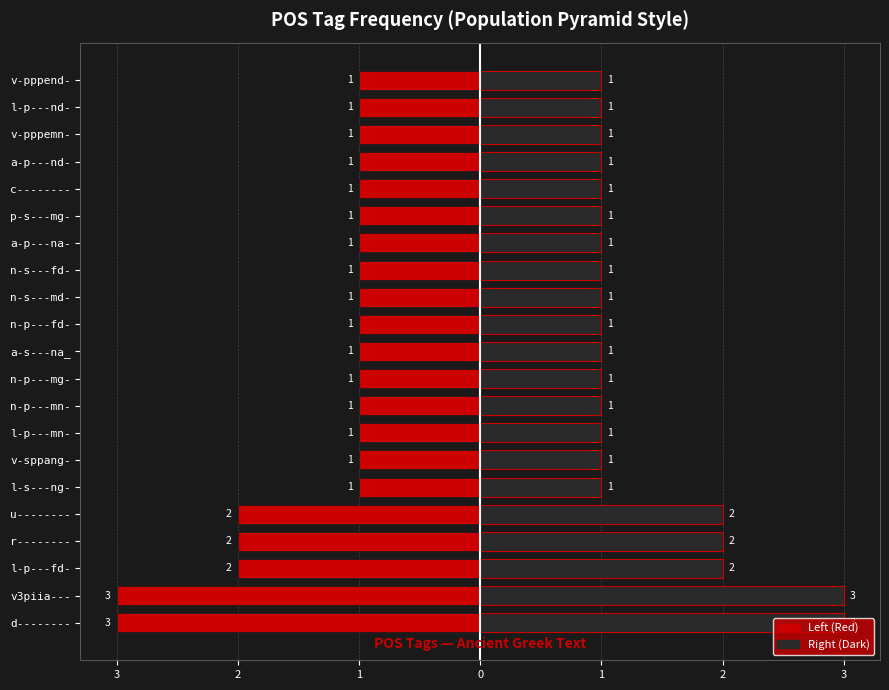

Is the value of Left (Red) at n-s---fd- greater than the value of Right (Dark) at l-p---fd-?

No